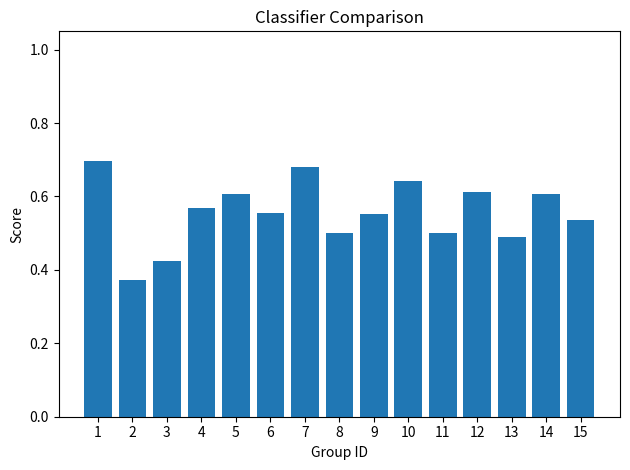

The value at 13 is 0.8. True or false?

False